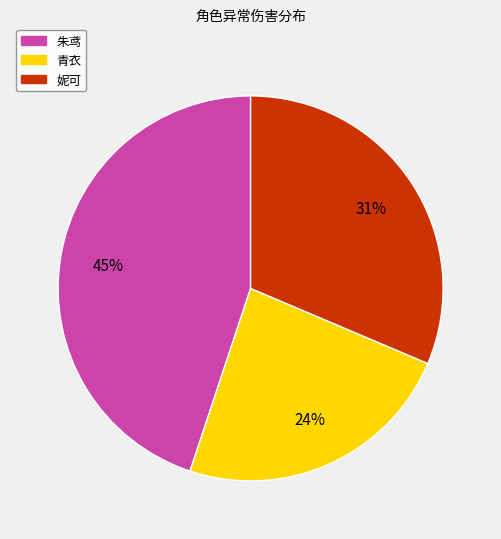

The 妮可 slice represents 31% of the pie. True or false?

True